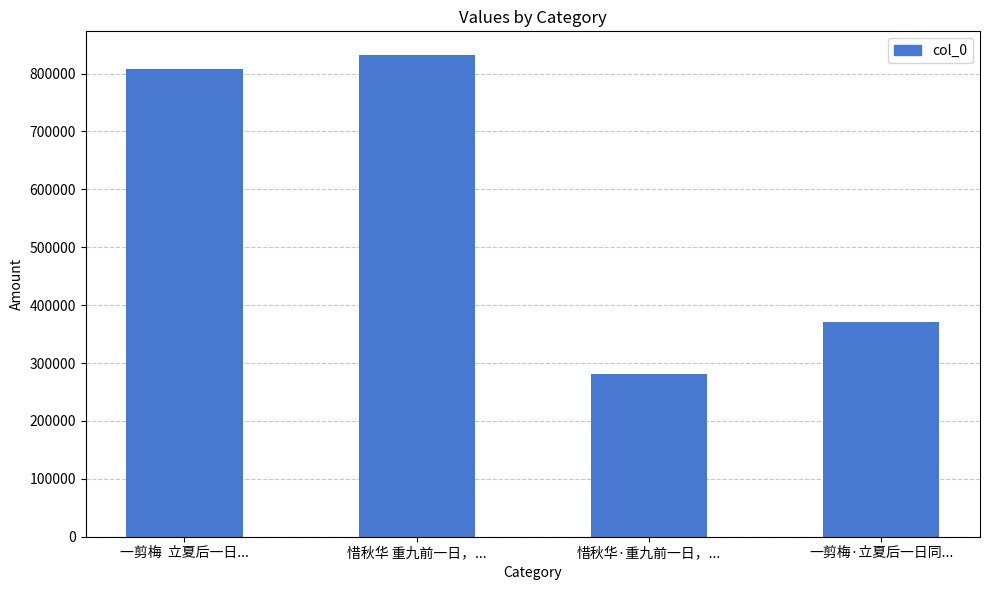

At which category does the chart reach its peak across all series?

惜秋华 重九前一日，...